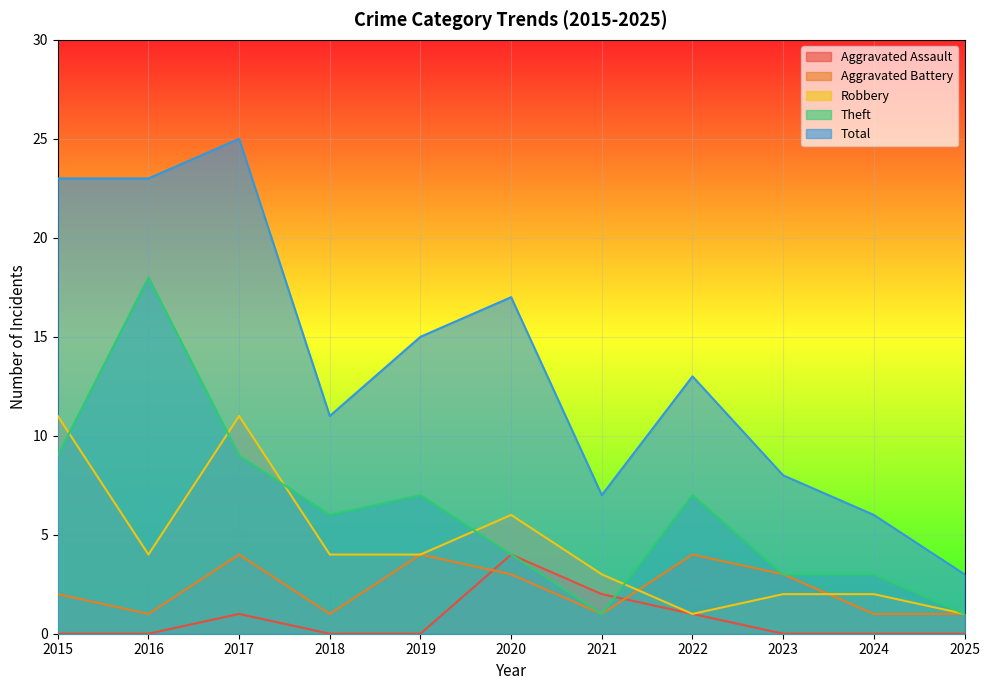

True or false: Theft has more than 2 interior local peaks.

True